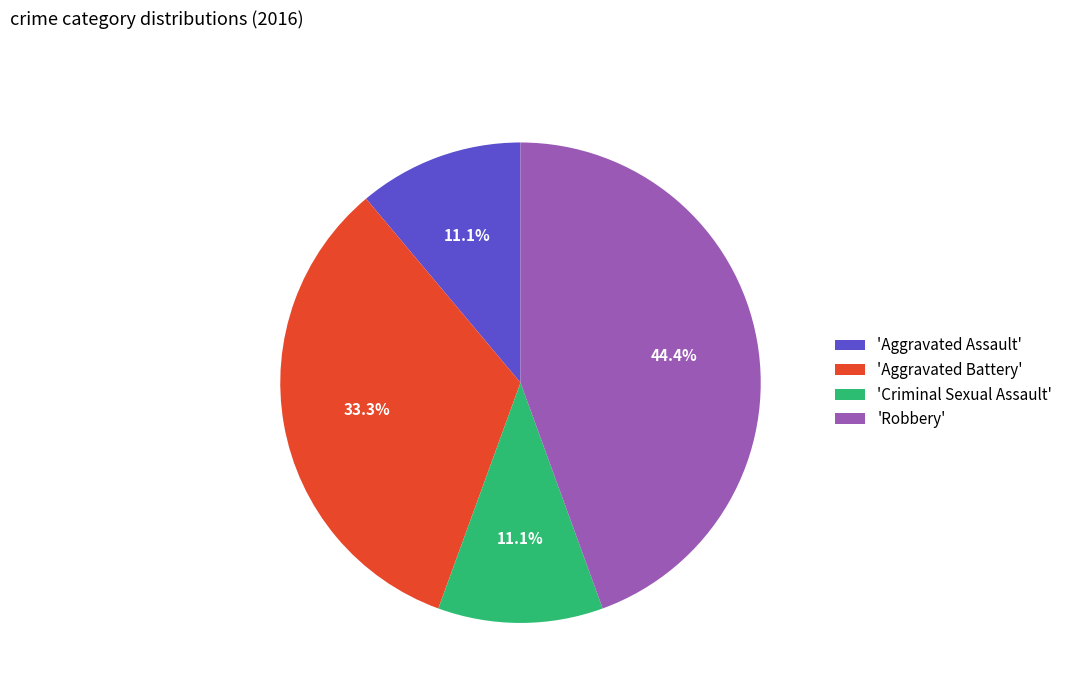

Do 'Criminal Sexual Assault' and 'Aggravated Assault' together represent more than half of the pie?

No